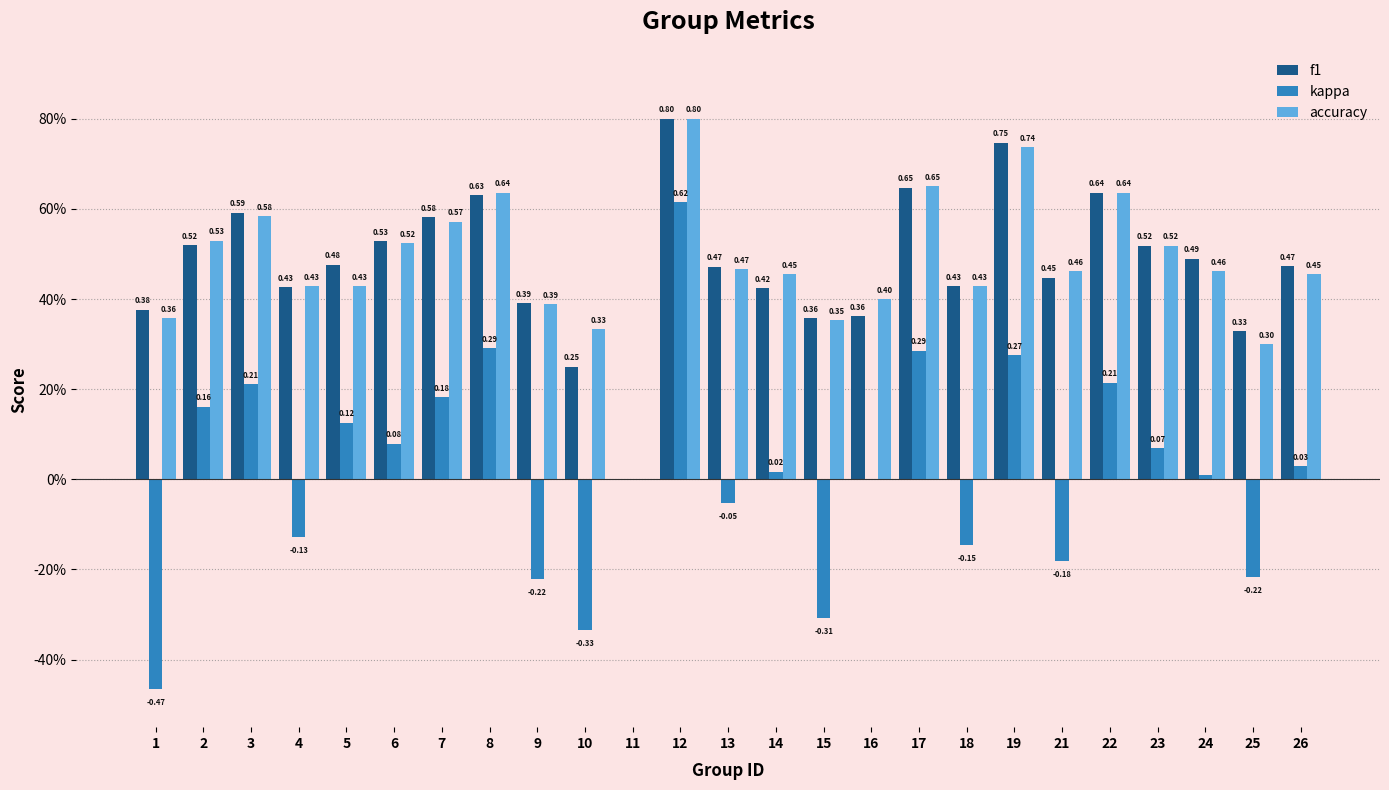

The value of f1 at 5 is 0.5. True or false?

True